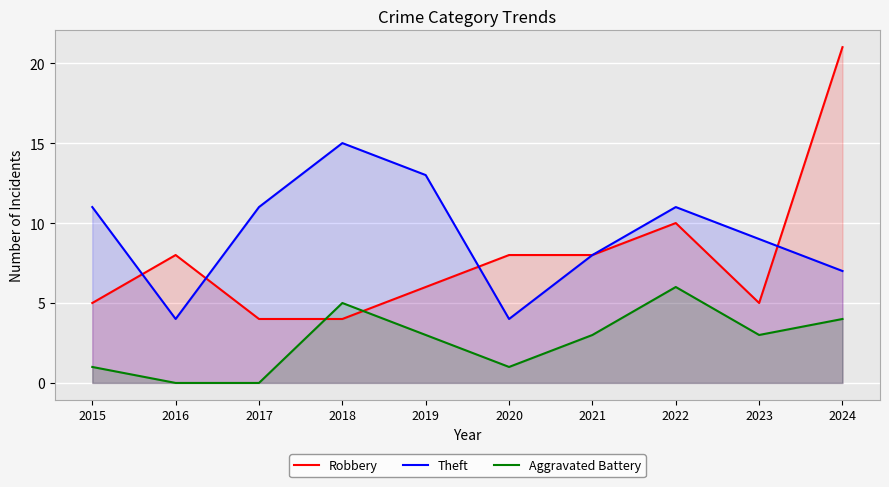

What is the difference between the Aggravated Battery values at 2019 and 2016?

3